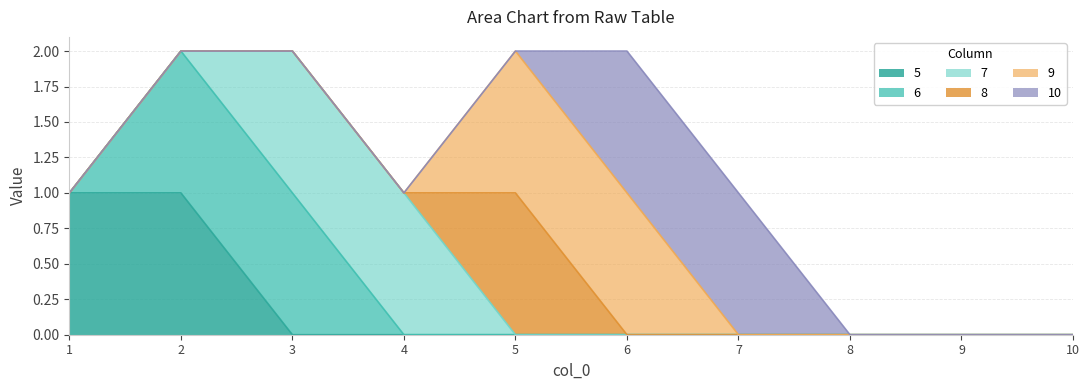

Reading left to right, transcribe all the data shown in this chart.

5: 1	1	0	0	0	0	0	0	0	0
6: 0	1	1	0	0	0	0	0	0	0
7: 0	0	1	1	0	0	0	0	0	0
8: 0	0	0	0	1	0	0	0	0	0
9: 0	0	0	0	1	1	0	0	0	0
10: 0	0	0	0	0	1	1	0	0	0